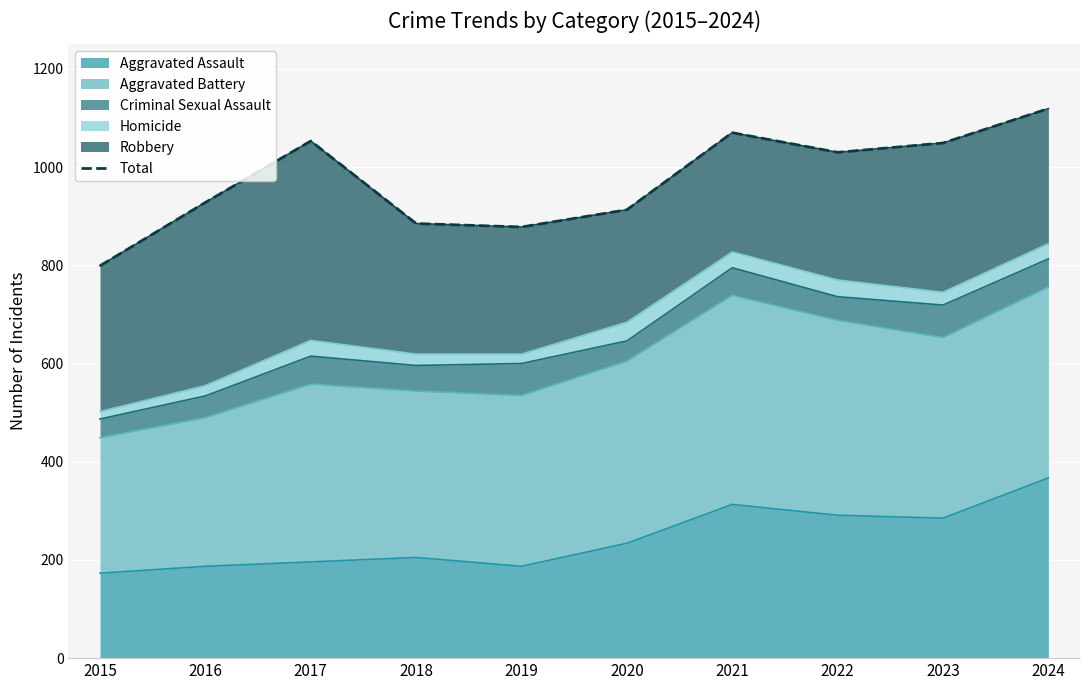

At which label does the data first exceed 1030?

2017